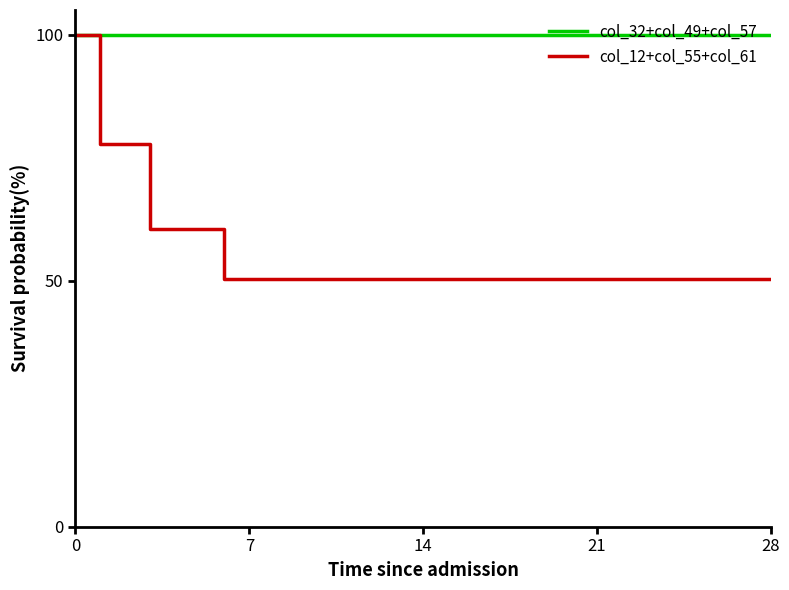

What is the minimum value shown in the chart?

50.4